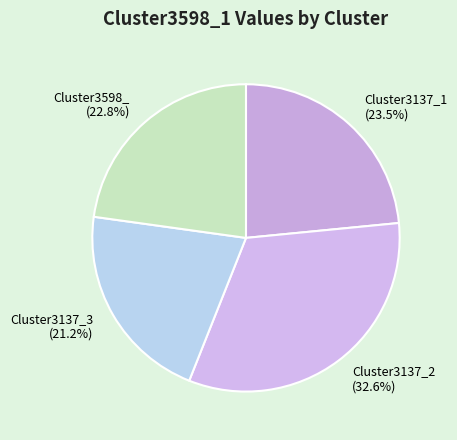

Which slice is the largest?

Cluster3137_2